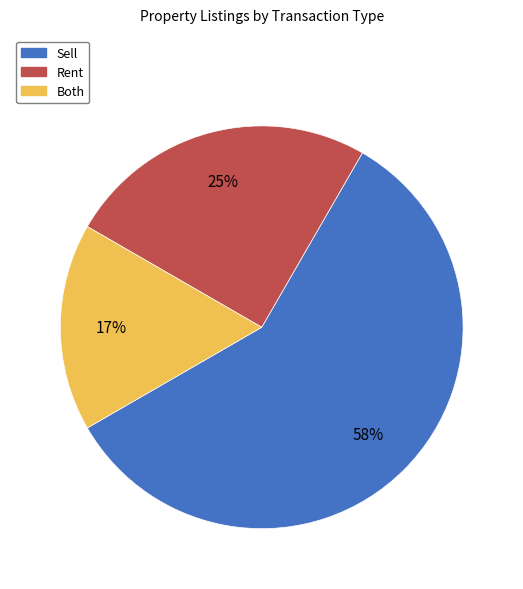

Is the sum of Sell and Rent greater than half?

Yes